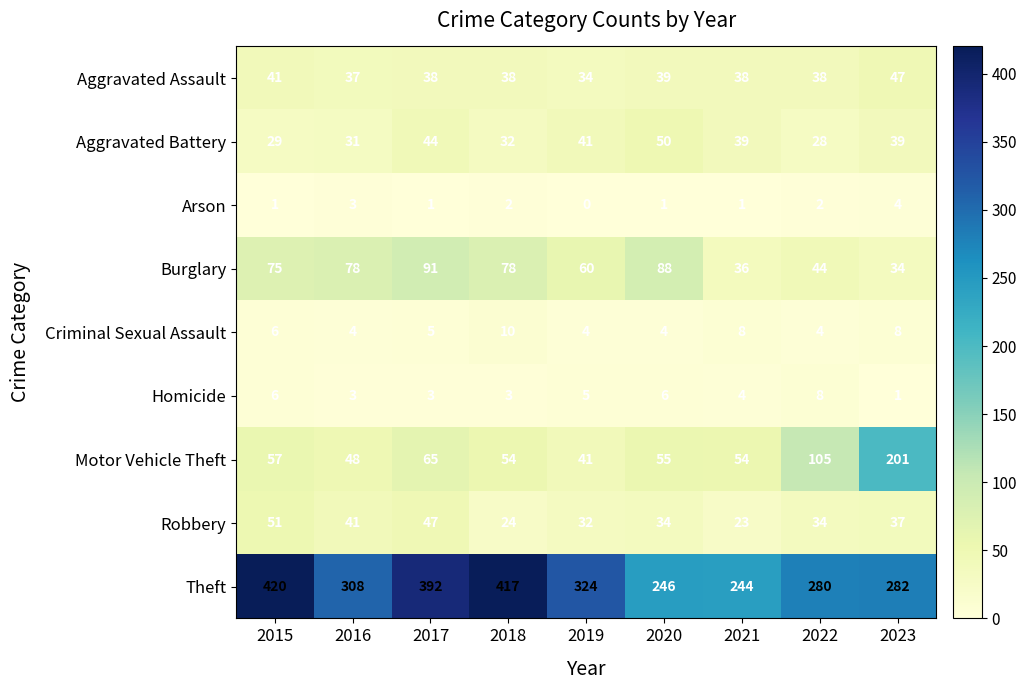

What is the difference between the maximum and minimum values in the Homicide series?

7